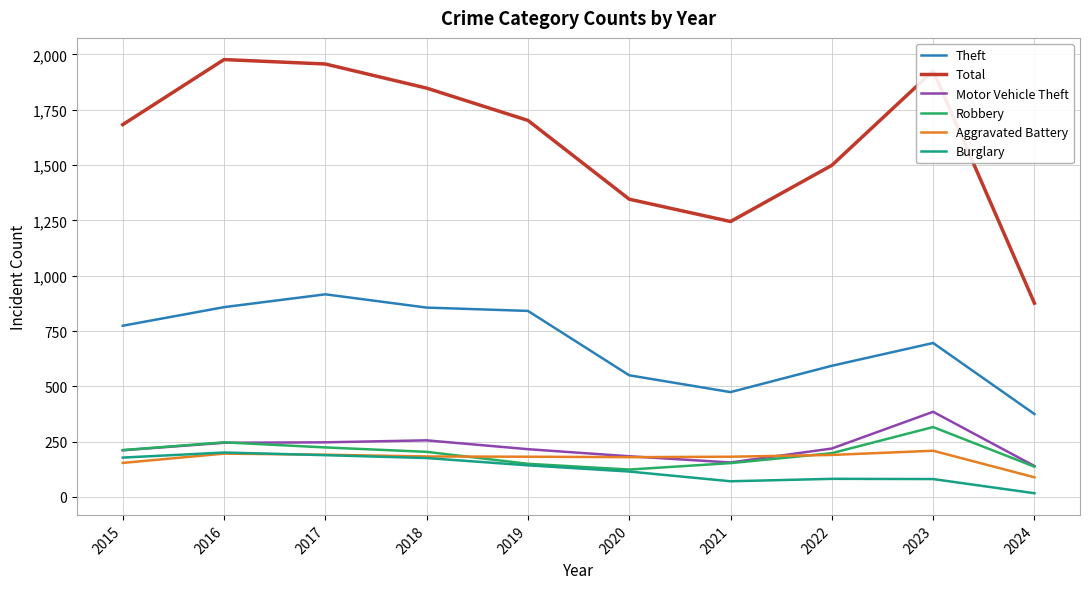

What value does the Total series have at 2020?

1346